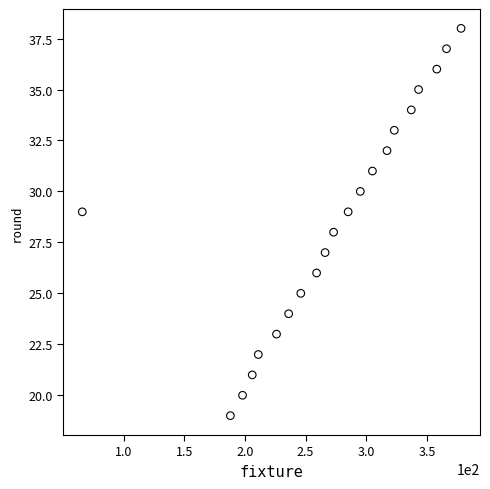

What is the range of X values (max minus min)?

312